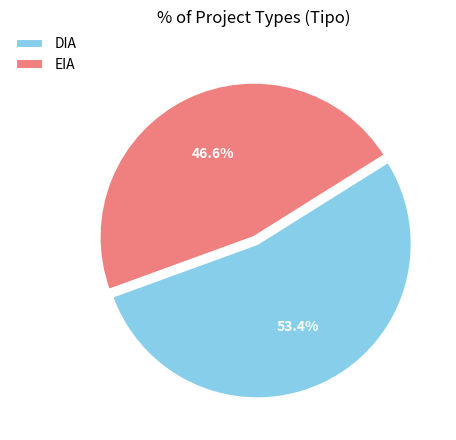

What percentage is NOT represented by DIA?

46.6%